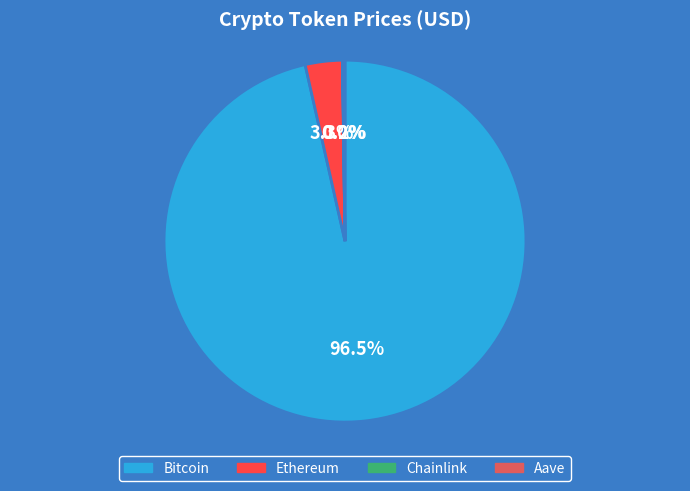

Does any single category account for the majority?

Yes